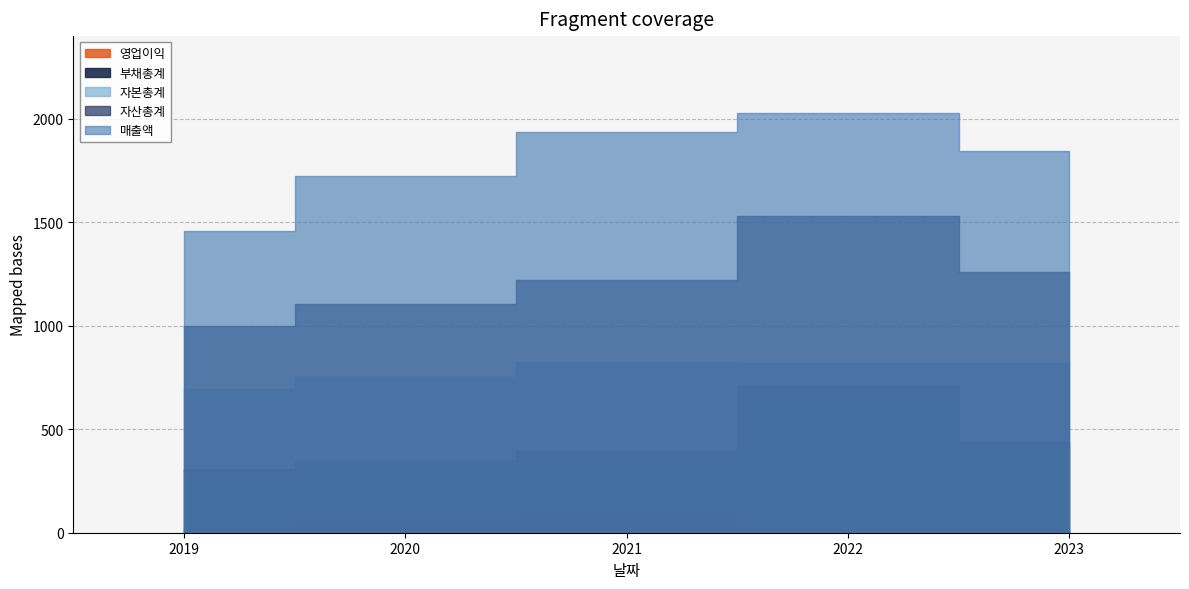

Between 2021 and 2023, which series saw the biggest shift?

매출액